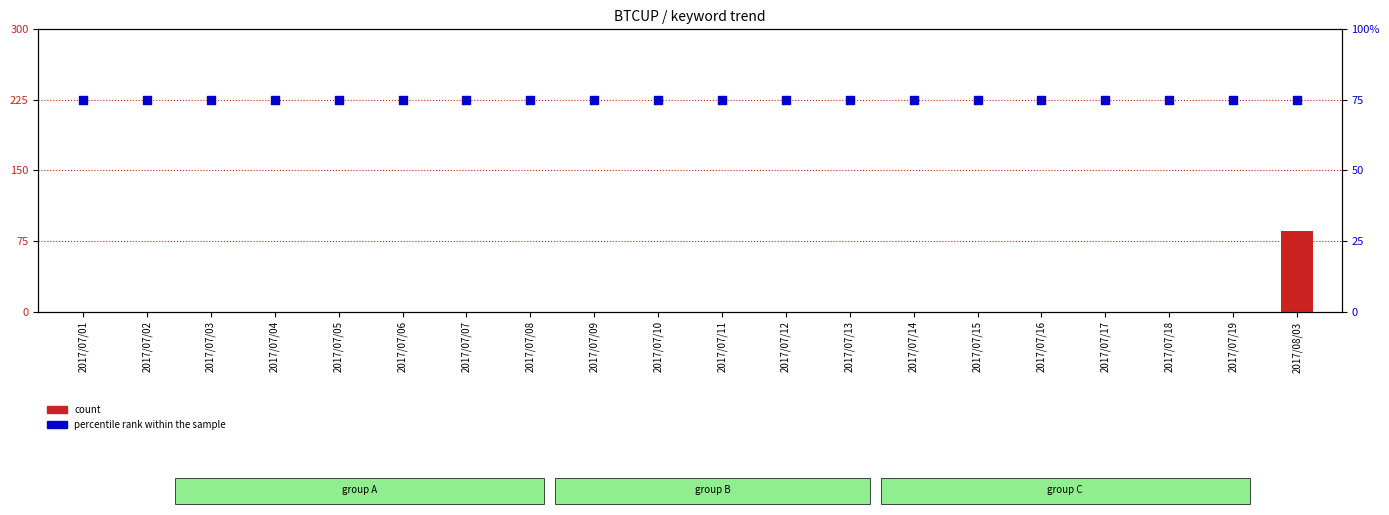

What are all the series names shown in the legend?

count, percentile rank within the sample